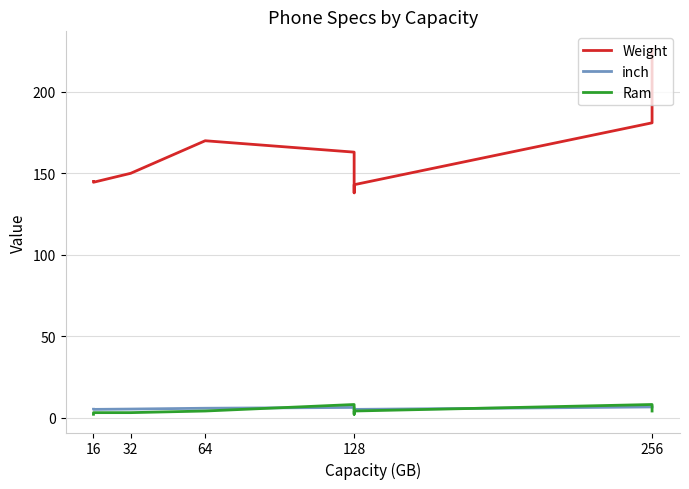

At how many categories does at least one series exceed 99?

9